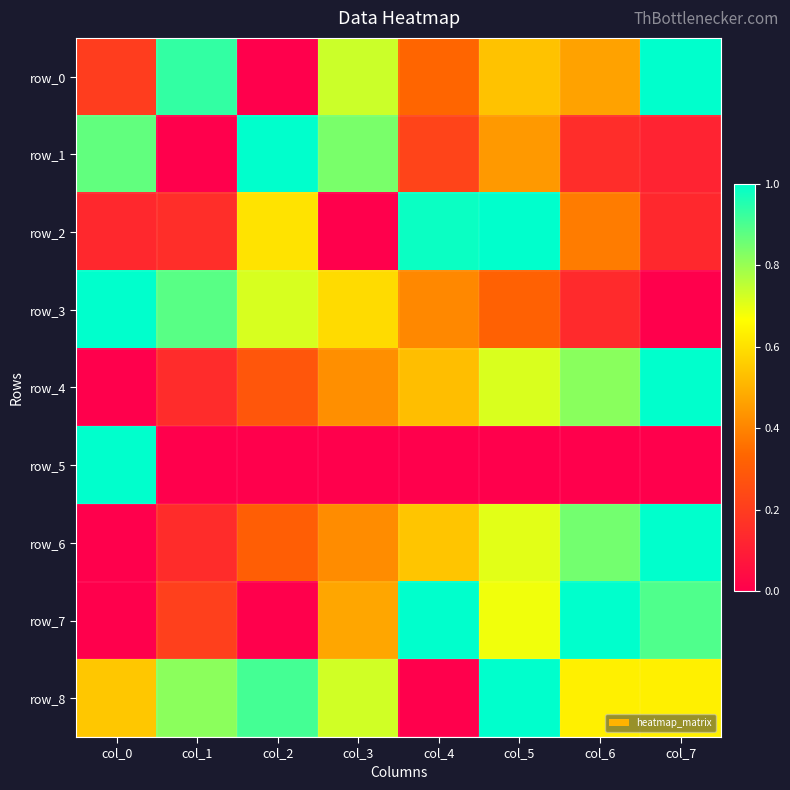

At which category is the sum across all series the highest?

col_5